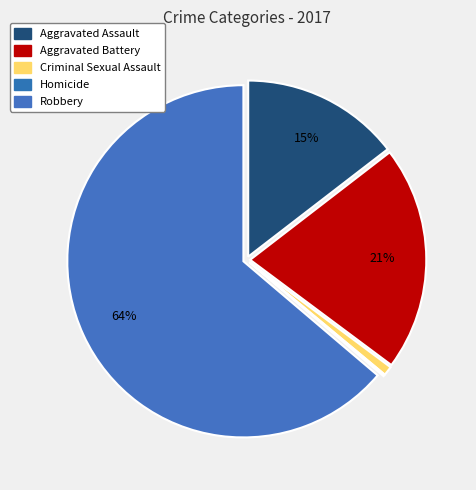

What percentage is the Robbery slice, to the nearest percent?

64%